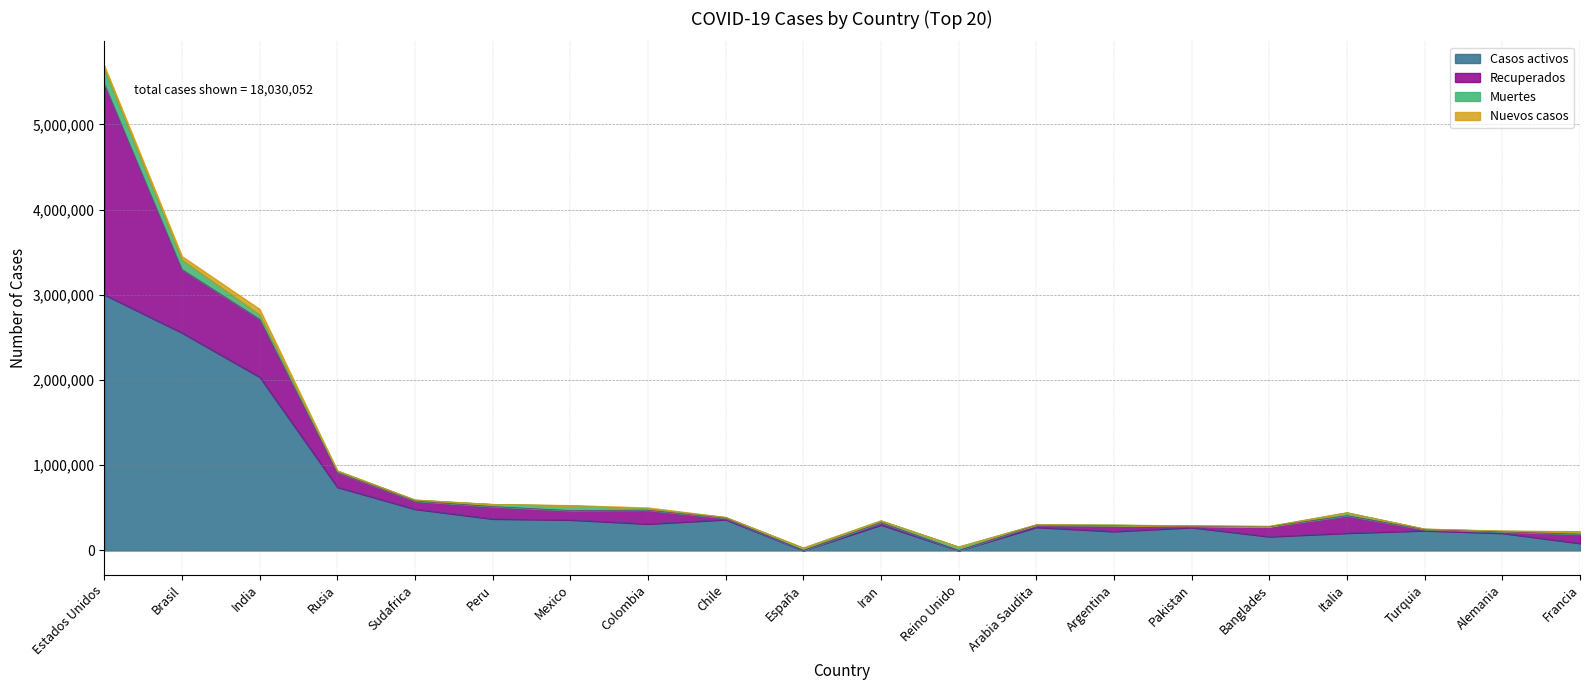

Rank the series by their maximum value, from highest to lowest.

Casos activos, Recuperados, Muertes, Nuevos casos